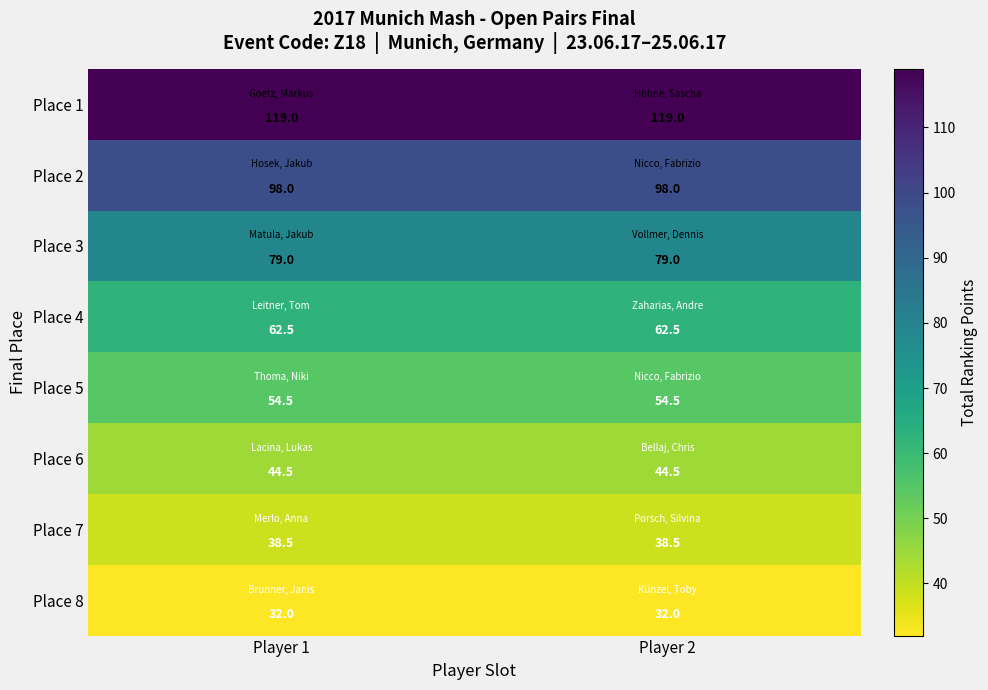

Which series has the largest total across all categories?

Place 1